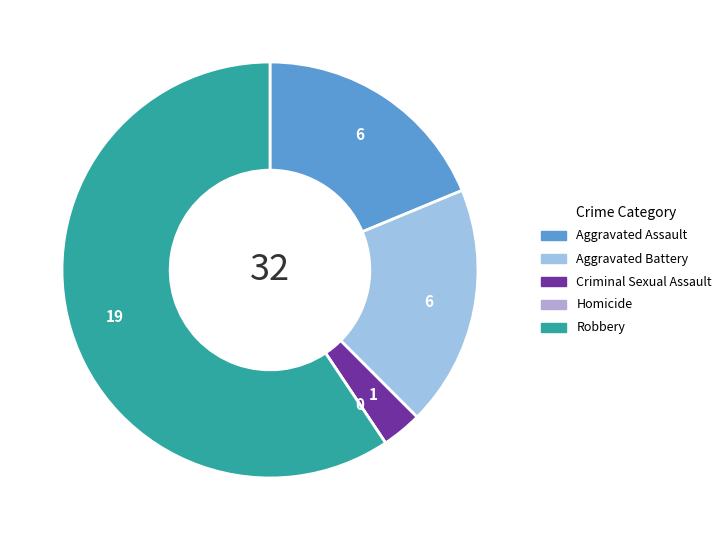

How many slices are in this pie chart?

5